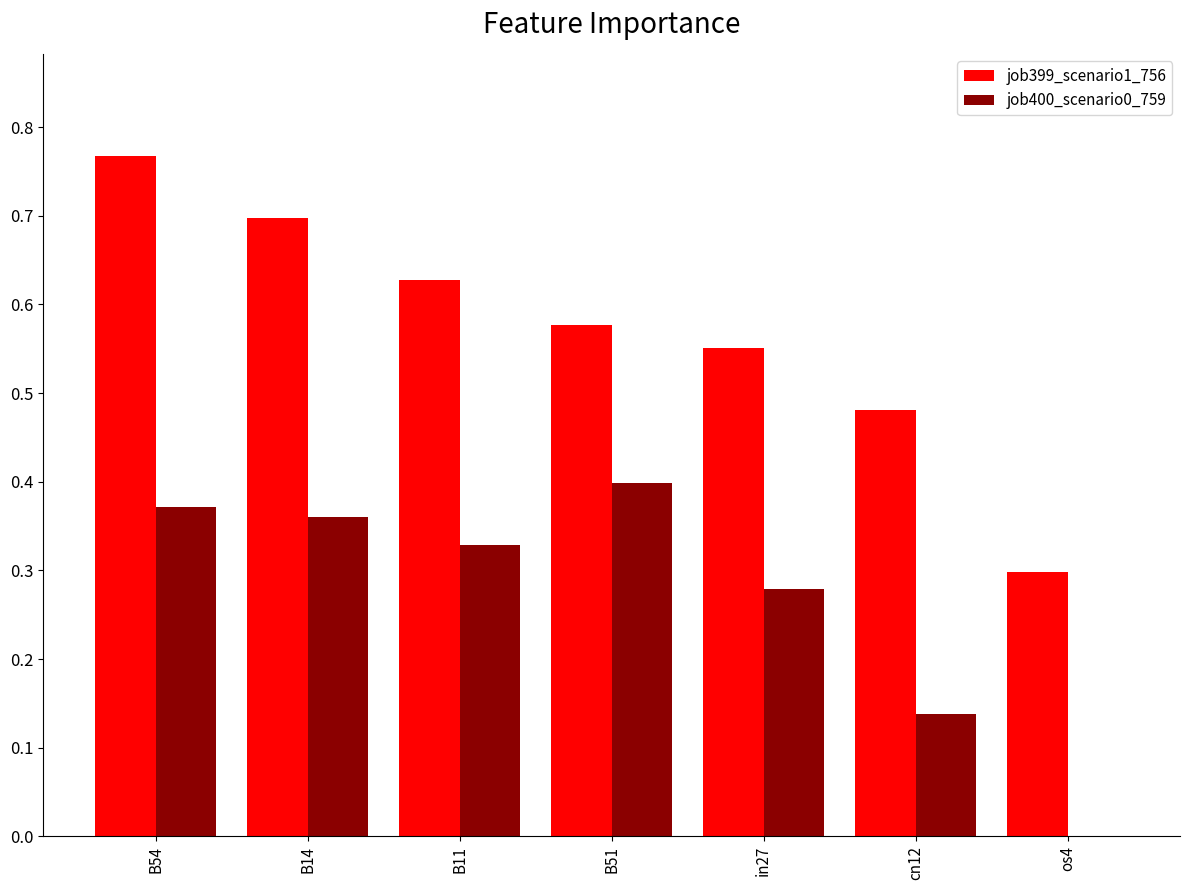

The value of job399_scenario1_756 at os4 is 0.1. True or false?

False